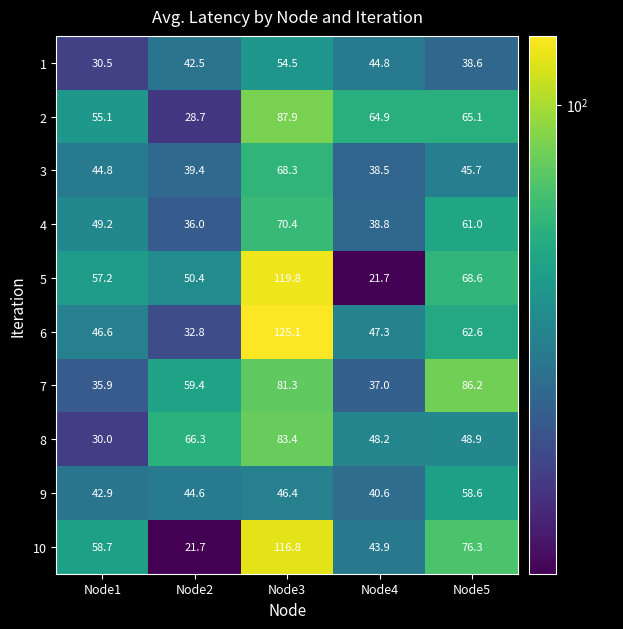

What is the difference between the 5 values at Node3 and Node4?

98.1